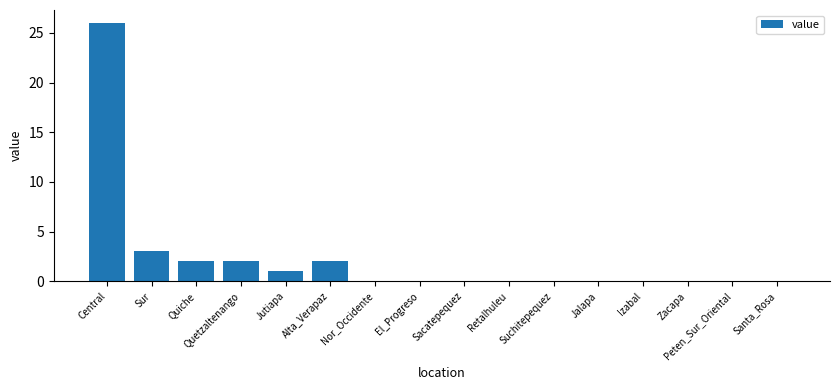

What is the maximum value shown in the chart?

26